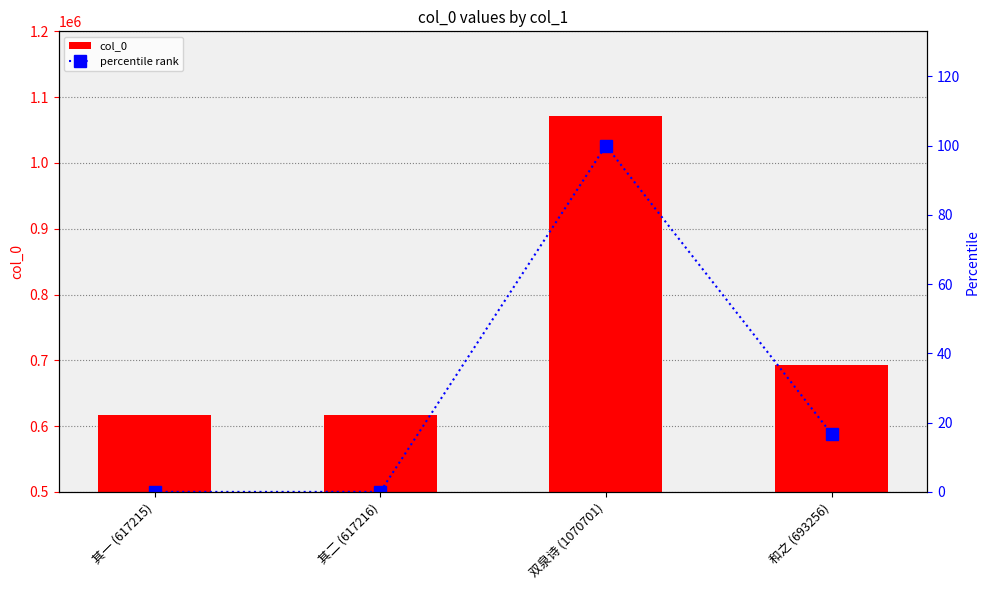

Where is percentile rank nearest to the value 50?

和之 (693256)